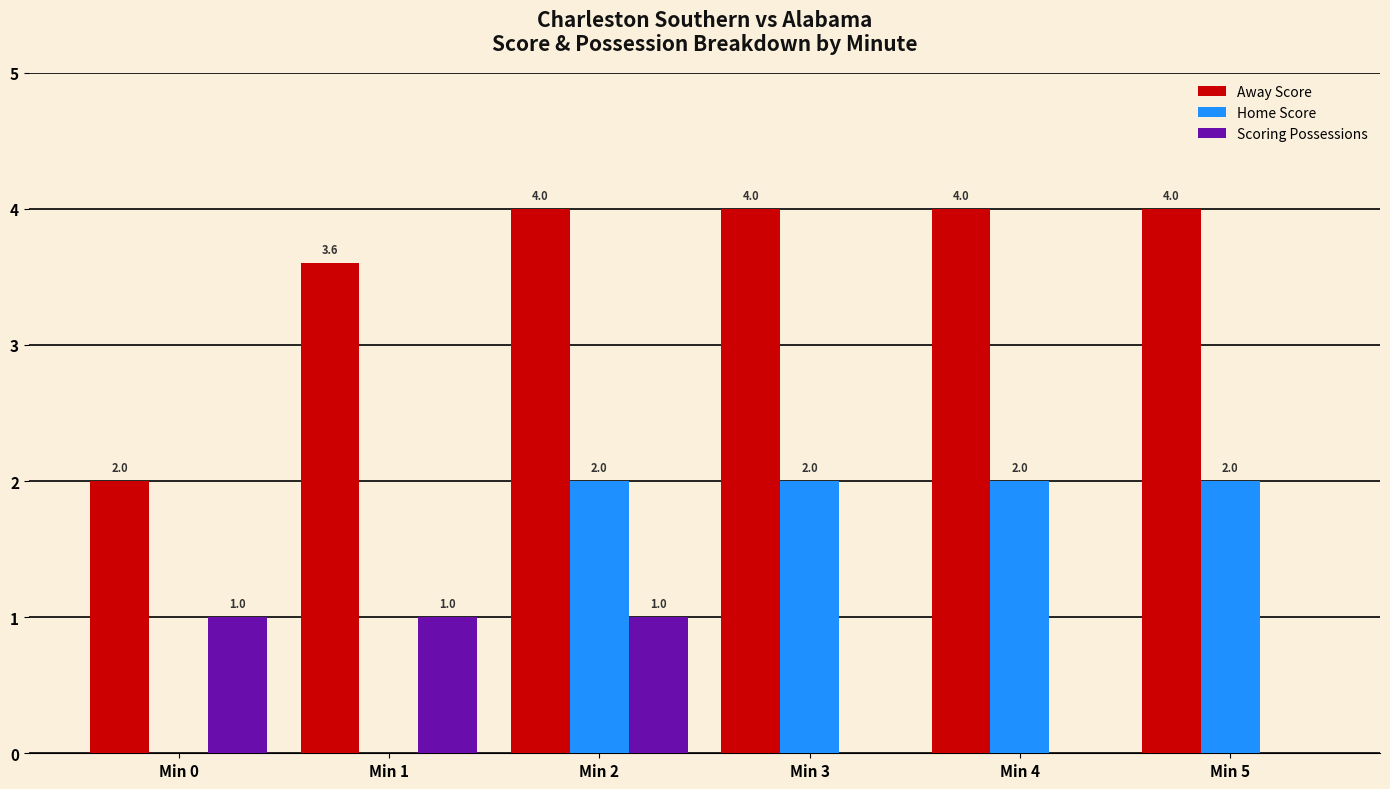

How many series are shown in this chart?

3